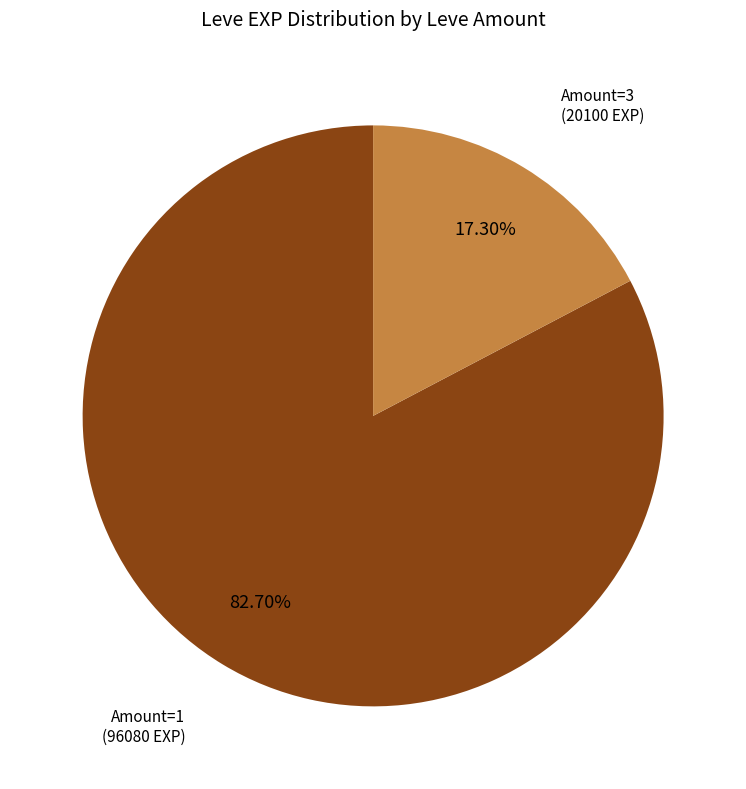

Is there any slice that represents more than half of the pie?

Yes